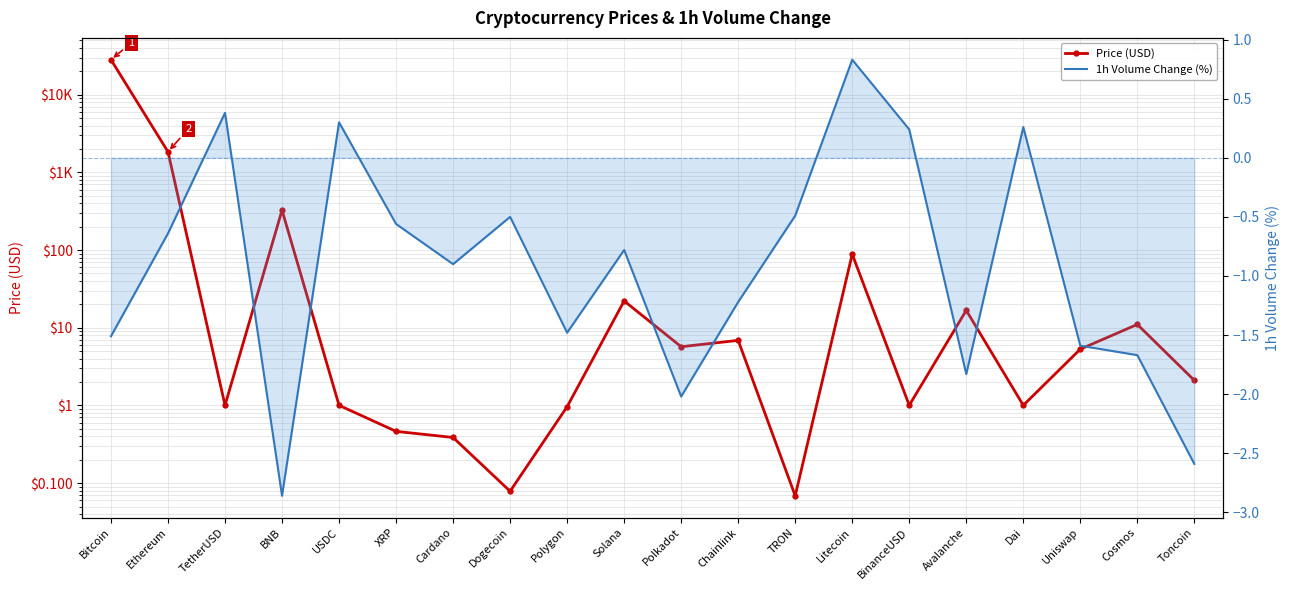

Reading right to left, what are all the values shown in this chart?

Price (USD): Toncoin=2.1	Cosmos=11.0	Uniswap=5.3	Dai=1.0	Avalanche=16.7	BinanceUSD=1.0	Litecoin=88.5	TRON=0.1	Chainlink=6.9	Polkadot=5.7	Solana=22.1	Polygon=1.0	Dogecoin=0.1	Cardano=0.4	XRP=0.5	USDC=1.0	BNB=326.0	TetherUSD=1.0	Ethereum=1839.6	Bitcoin=28194.8
1h Vol Change (%): Toncoin=-2.6	Cosmos=-1.7	Uniswap=-1.6	Dai=0.3	Avalanche=-1.8	BinanceUSD=0.2	Litecoin=0.8	TRON=-0.5	Chainlink=-1.2	Polkadot=-2.0	Solana=-0.8	Polygon=-1.5	Dogecoin=-0.5	Cardano=-0.9	XRP=-0.6	USDC=0.3	BNB=-2.9	TetherUSD=0.4	Ethereum=-0.6	Bitcoin=-1.5